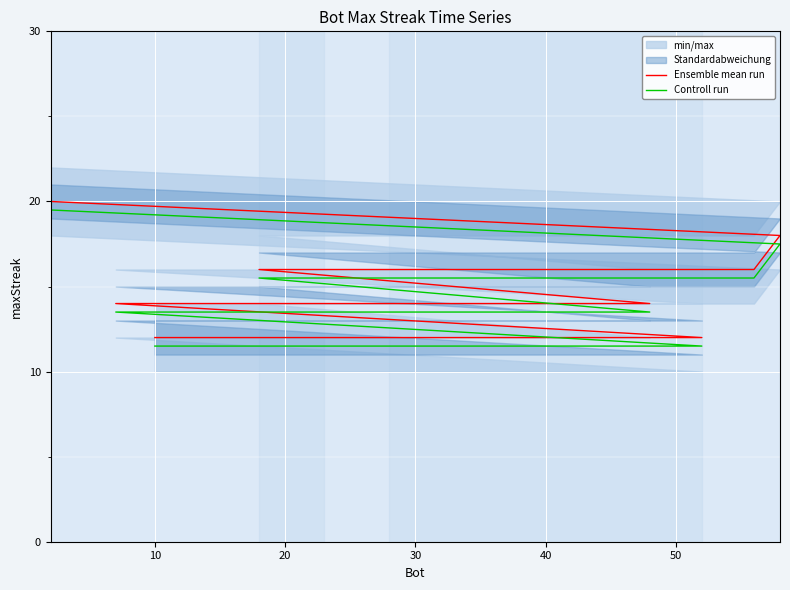

What is the minimum value for Ensemble mean run?

12.0